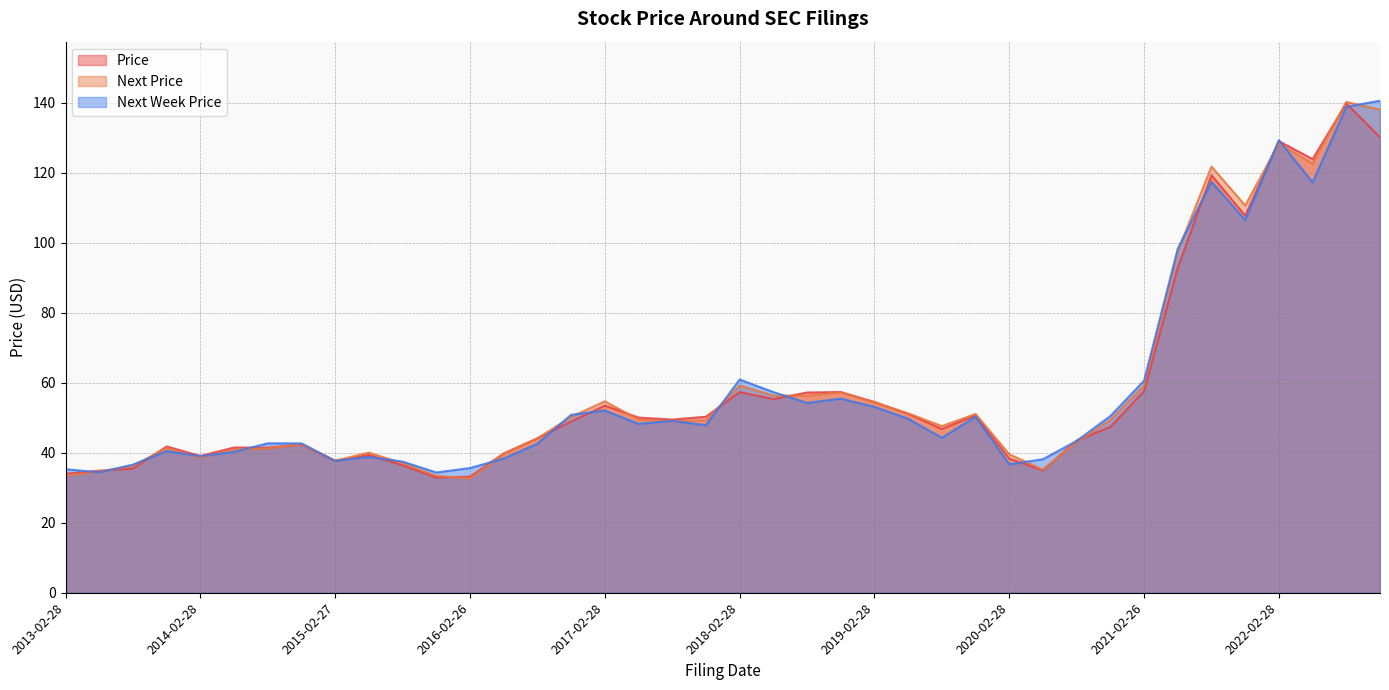

Reading left to right, what are all the values shown in this chart?

Price: 2022-11-09=130.1	2022-08-10=139.8	2022-05-11=123.9	2022-02-28=129.0	2021-11-10=107.7	2021-08-11=119.3	2021-05-12=92.9	2021-02-26=57.6	2020-11-12=47.4	2020-08-12=43.5	2020-05-13=35.0	2020-02-28=38.3	2019-11-06=50.7	2019-08-07=46.8	2019-05-08=51.1	2019-02-28=54.5	2018-11-07=57.3	2018-08-08=57.2	2018-05-09=55.3	2018-02-28=57.3	2017-11-08=50.3	2017-08-09=49.5	2017-05-10=50.1	2017-02-28=53.5	2016-11-09=48.9	2016-08-10=44.1	2016-05-11=39.8	2016-02-26=33.1	2015-11-12=33.0	2015-08-12=36.4	2015-05-13=39.4	2015-02-27=37.7	2014-11-12=42.3	2014-08-13=41.4	2014-05-14=41.5	2014-02-28=39.1	2013-11-06=41.8	2013-08-07=35.5	2013-05-08=34.9	2013-02-28=34.0
Next Price: 2022-11-09=138.0	2022-08-10=140.2	2022-05-11=122.6	2022-02-28=128.4	2021-11-10=110.7	2021-08-11=121.8	2021-05-12=97.6	2021-02-26=59.2	2020-11-12=49.4	2020-08-12=43.1	2020-05-13=35.2	2020-02-28=39.6	2019-11-06=51.1	2019-08-07=47.6	2019-05-08=51.3	2019-02-28=54.3	2018-11-07=57.3	2018-08-08=56.3	2018-05-09=56.3	2018-02-28=59.2	2017-11-08=49.3	2017-08-09=48.9	2017-05-10=49.5	2017-02-28=54.7	2016-11-09=50.2	2016-08-10=44.1	2016-05-11=39.7	2016-02-26=32.6	2015-11-12=33.4	2015-08-12=37.0	2015-05-13=40.0	2015-02-27=37.7	2014-11-12=42.4	2014-08-13=41.2	2014-05-14=40.9	2014-02-28=38.6	2013-11-06=41.3	2013-08-07=36.3	2013-05-08=34.6	2013-02-28=33.5
Next Week Price: 2022-11-09=140.6	2022-08-10=138.8	2022-05-11=117.2	2022-02-28=129.3	2021-11-10=106.5	2021-08-11=117.4	2021-05-12=98.3	2021-02-26=60.6	2020-11-12=50.5	2020-08-12=43.4	2020-05-13=38.2	2020-02-28=36.7	2019-11-06=50.3	2019-08-07=44.3	2019-05-08=49.7	2019-02-28=53.1	2018-11-07=55.5	2018-08-08=54.2	2018-05-09=57.3	2018-02-28=60.9	2017-11-08=47.9	2017-08-09=49.1	2017-05-10=48.3	2017-02-28=52.1	2016-11-09=50.8	2016-08-10=42.6	2016-05-11=38.3	2016-02-26=35.6	2015-11-12=34.4	2015-08-12=37.5	2015-05-13=38.8	2015-02-27=37.7	2014-11-12=42.7	2014-08-13=42.7	2014-05-14=40.3	2014-02-28=39.0	2013-11-06=40.5	2013-08-07=36.6	2013-05-08=34.4	2013-02-28=35.3